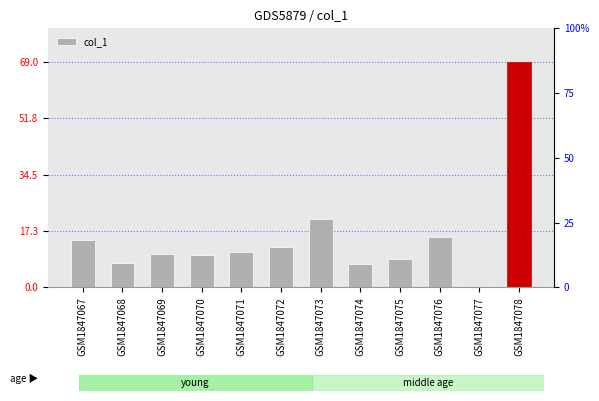

What is the sum of all values?

186.6